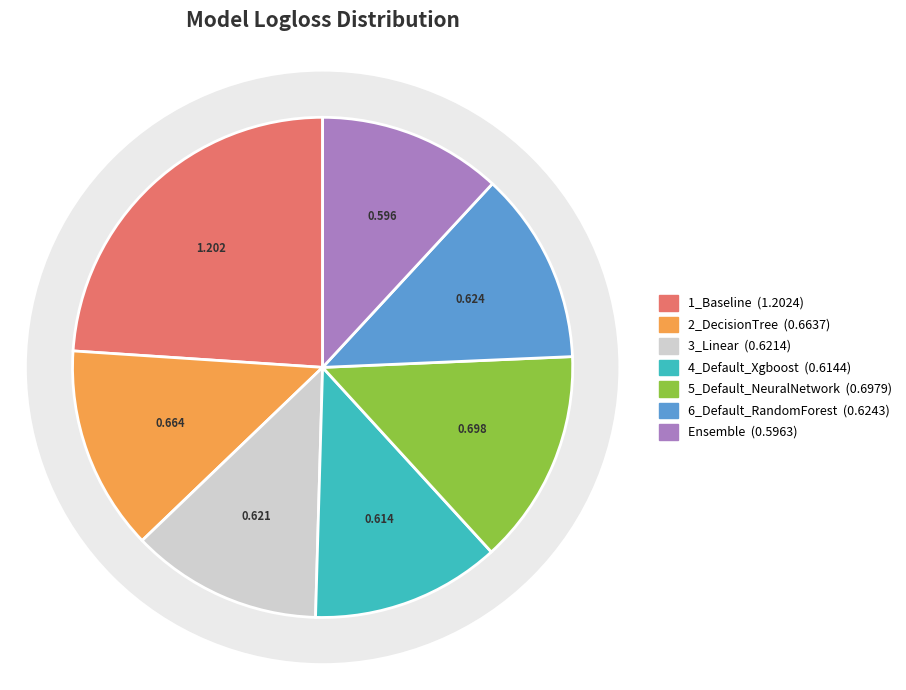

To the nearest percent, what percentage of the pie is 2_DecisionTree?

13%